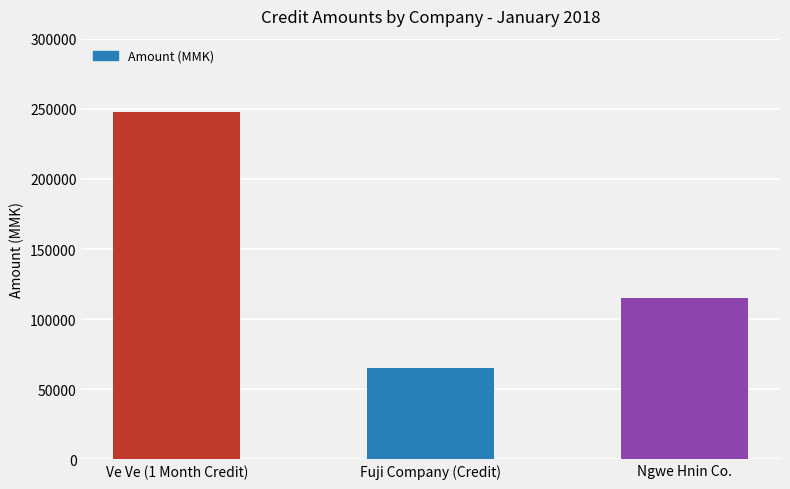

Count the values in the range 65000 to 248000.

3